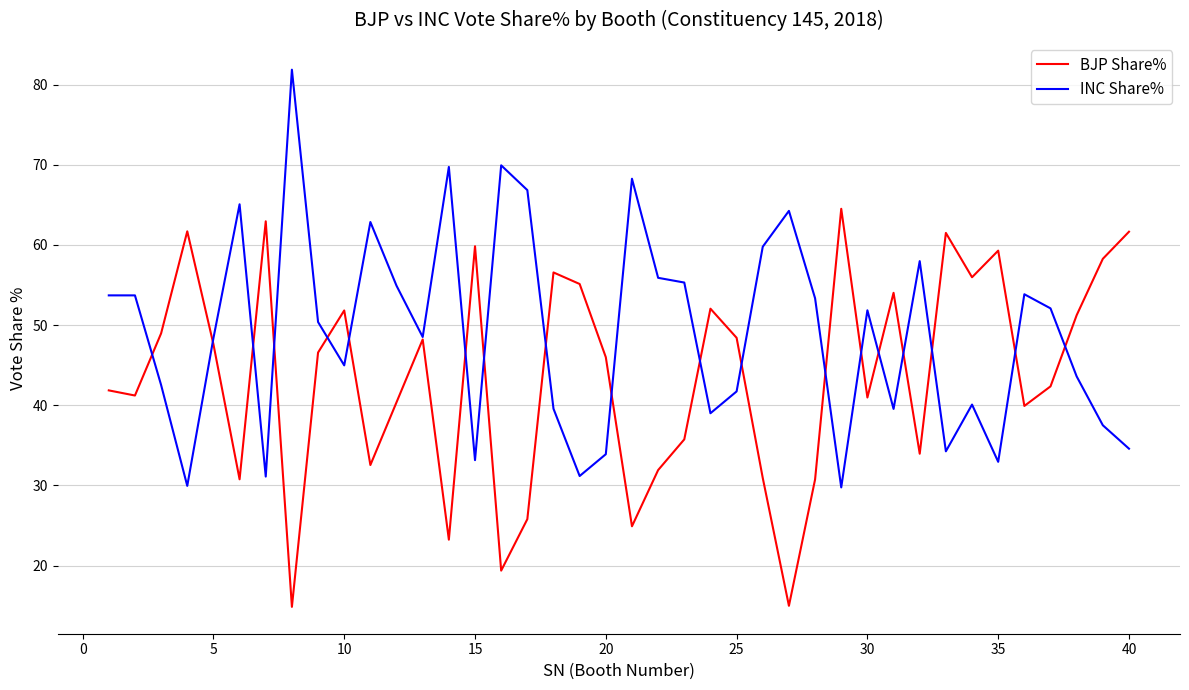

Rank the series by their maximum value, from highest to lowest.

INC Share%, BJP Share%